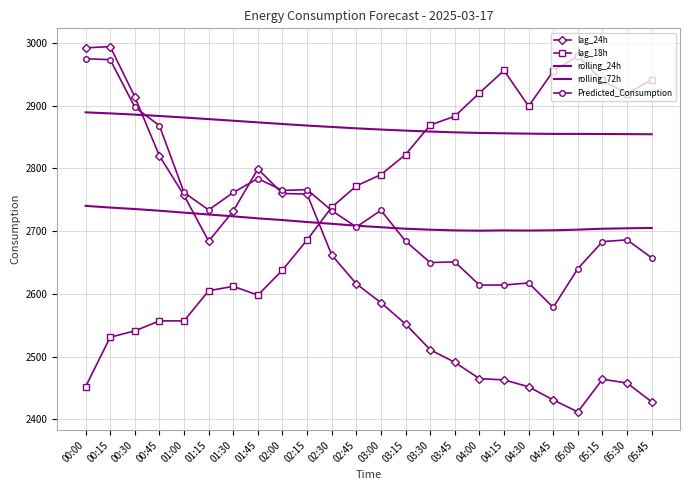

At which label does lag_18h reach its minimum?

00:00